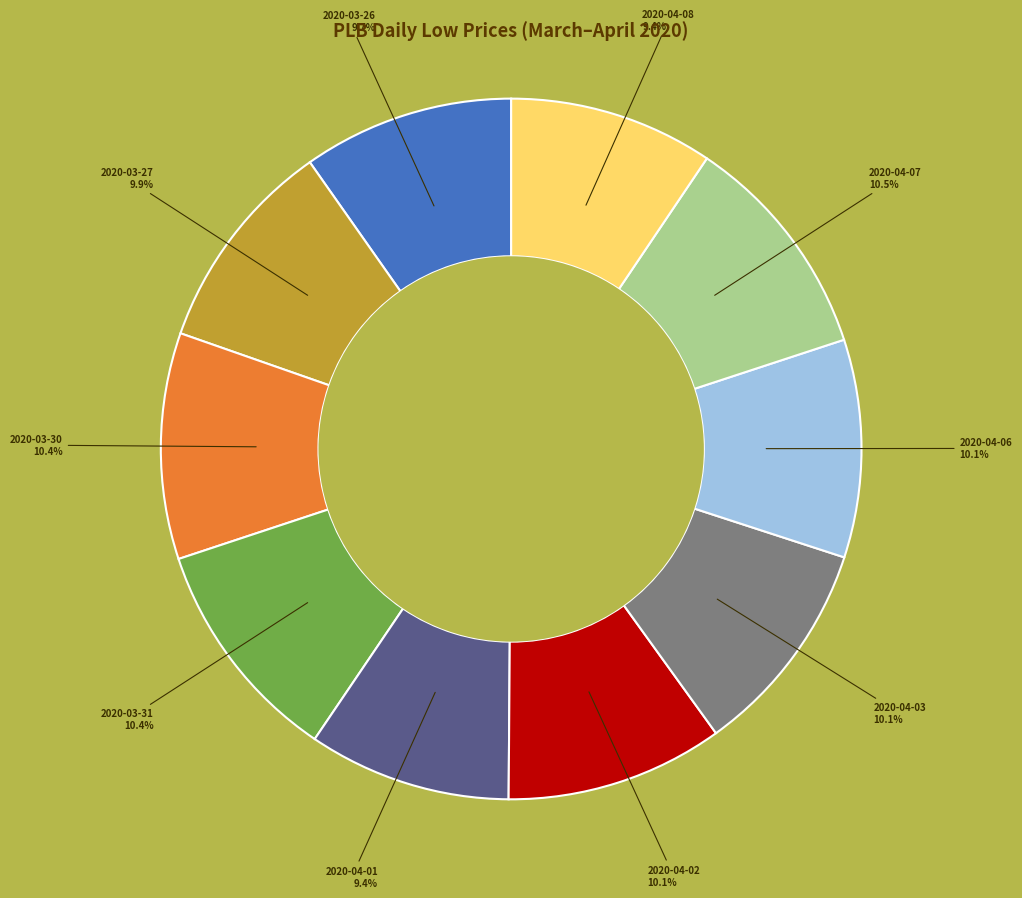

How many segments does this pie chart have?

10